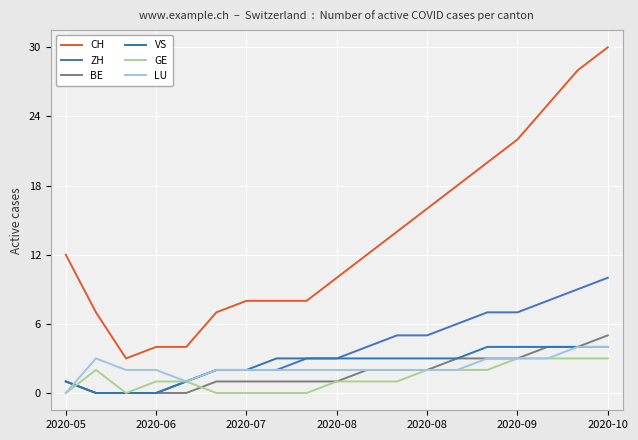

Where does the VS series first go above 3?

14